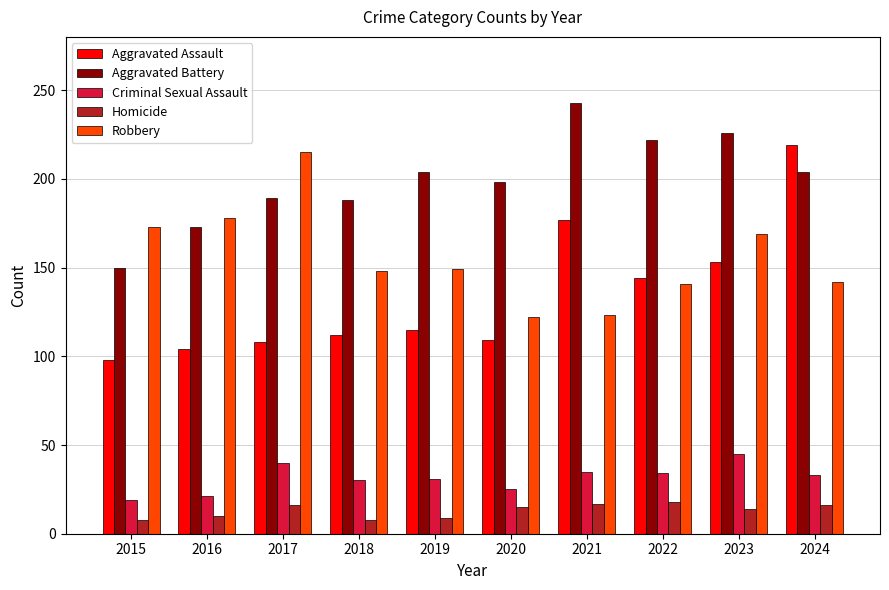

Which series changed the most between 2015 and 2021?

Aggravated Battery